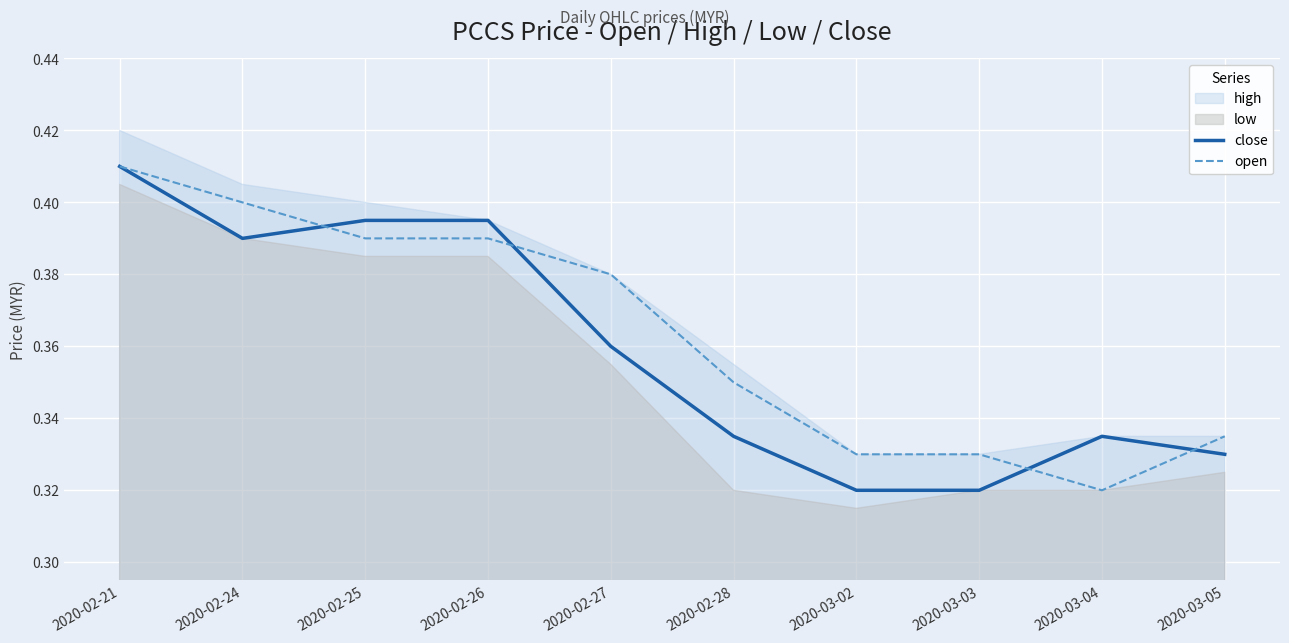

The open series shows 0.4 at 2020-02-21. True or false?

True